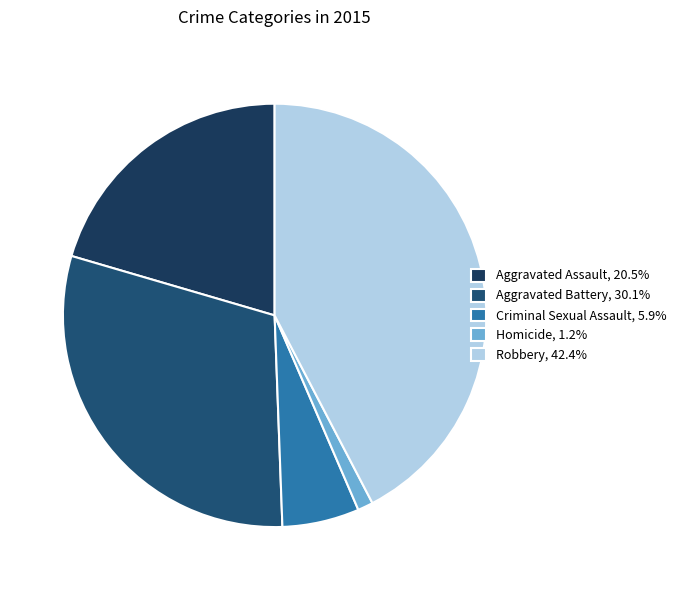

Between Criminal Sexual Assault and Robbery, which is larger?

Robbery